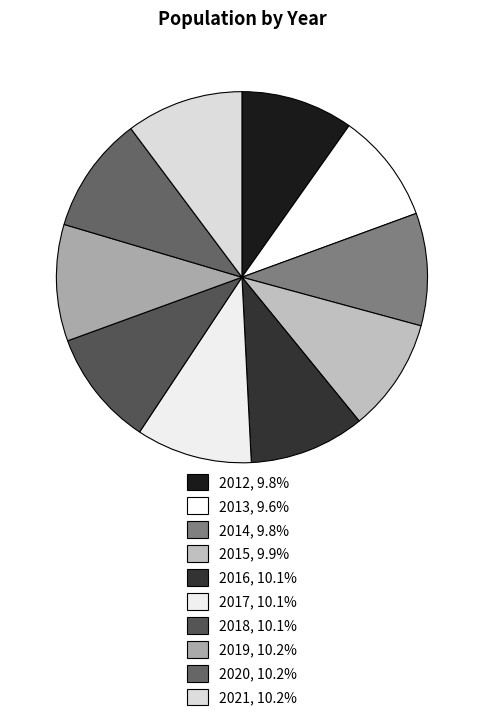

How many segments does this pie chart have?

10